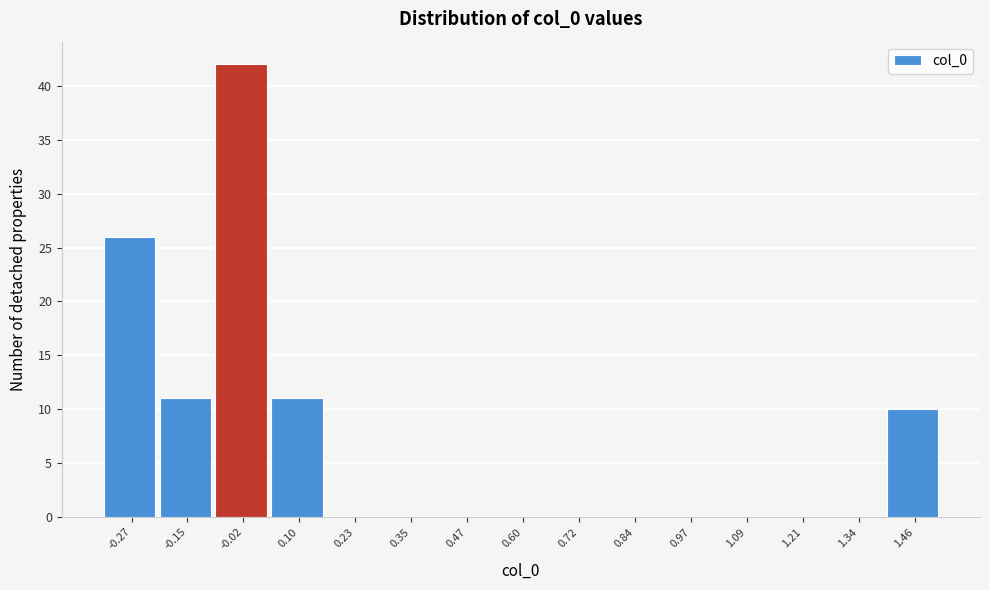

Reading right to left, transcribe all the data shown in this chart.

1.46=10	1.34=0	1.21=0	1.09=0	0.97=0	0.84=0	0.72=0	0.60=0	0.47=0	0.35=0	0.23=0	0.10=11	-0.02=42	-0.15=11	-0.27=26